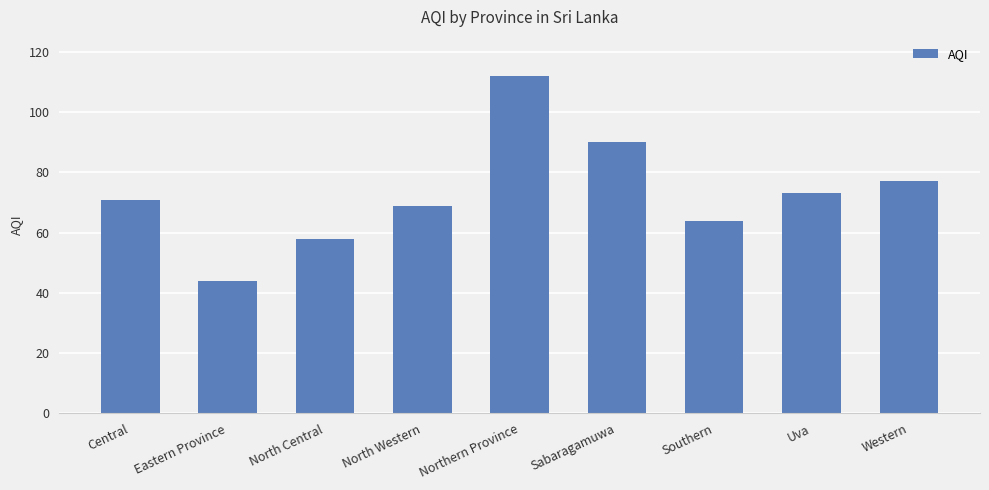

How many bars are there in total?

9